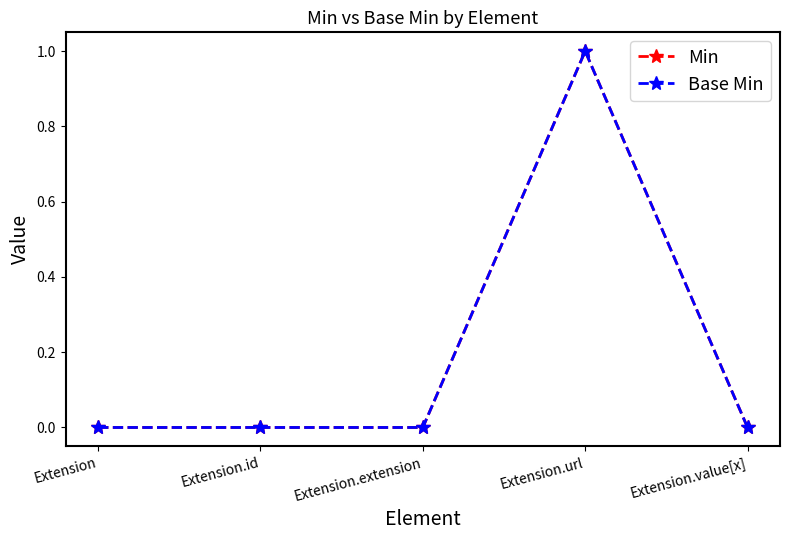

List the labels in order of Min value, smallest first.

Extension, Extension.id, Extension.extension, Extension.value[x], Extension.url